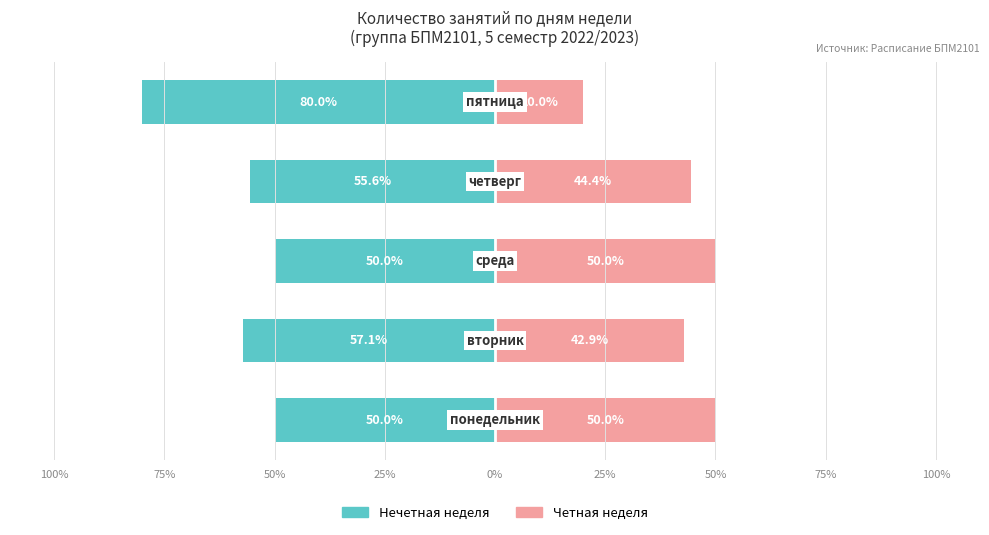

What is the minimum value shown in the chart?

-80.0